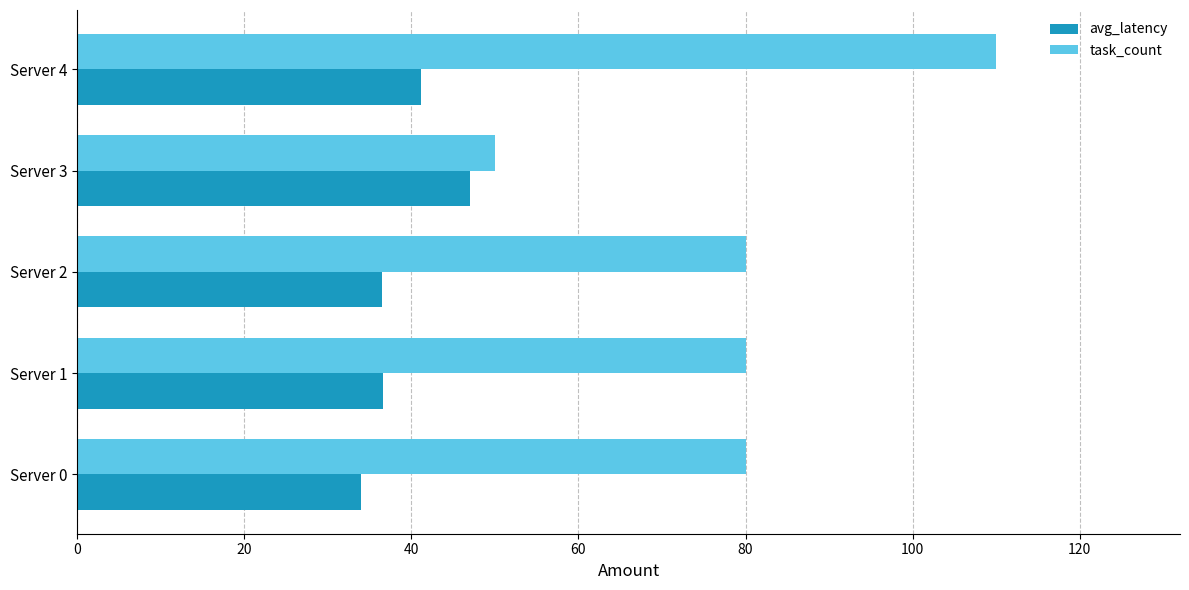

Which series has the largest total across all categories?

task_count